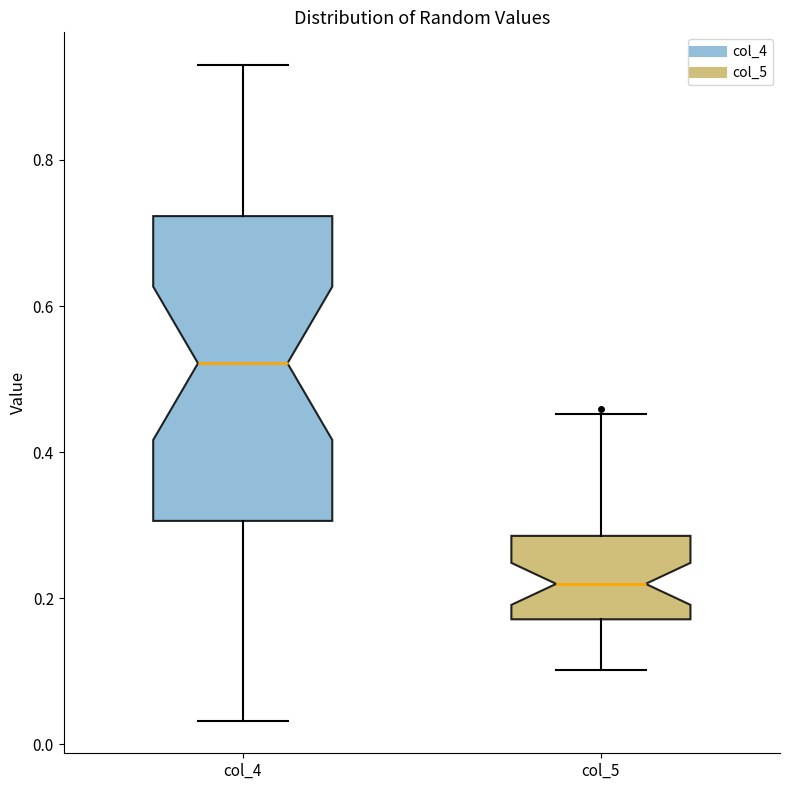

Reading left to right, read every box against the y-axis: the position of its median line, the range the box covers, and the ends of its whiskers. The values are not printed on the chart, so give them approximately, as read against the axis.

col_4: median 0.52, box 0.30 to 0.72, whiskers 0.04 to 0.92
col_5: median 0.22, box 0.18 to 0.28, whiskers 0.10 to 0.46